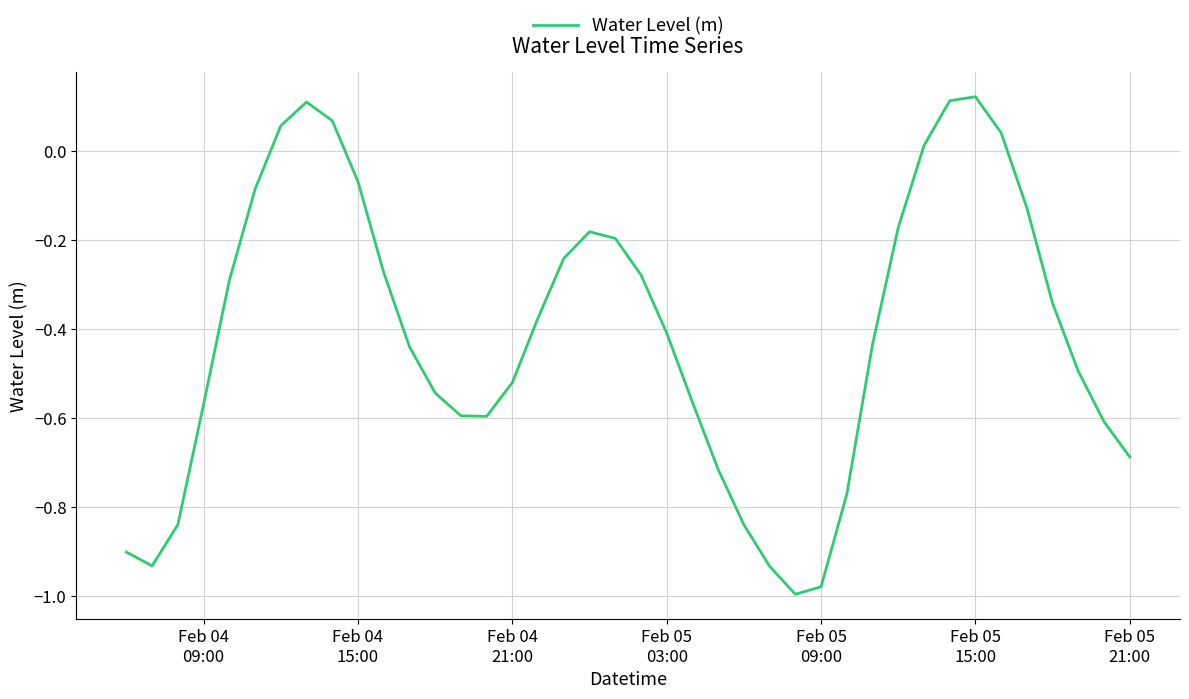

What is the difference between the maximum and minimum values?

1.1